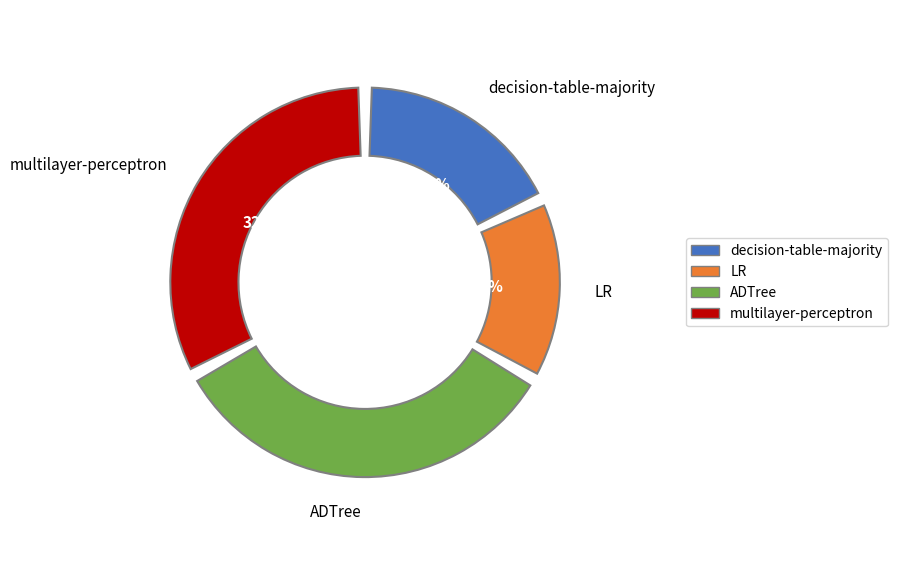

True or false: LR accounts for 15% of the total.

True